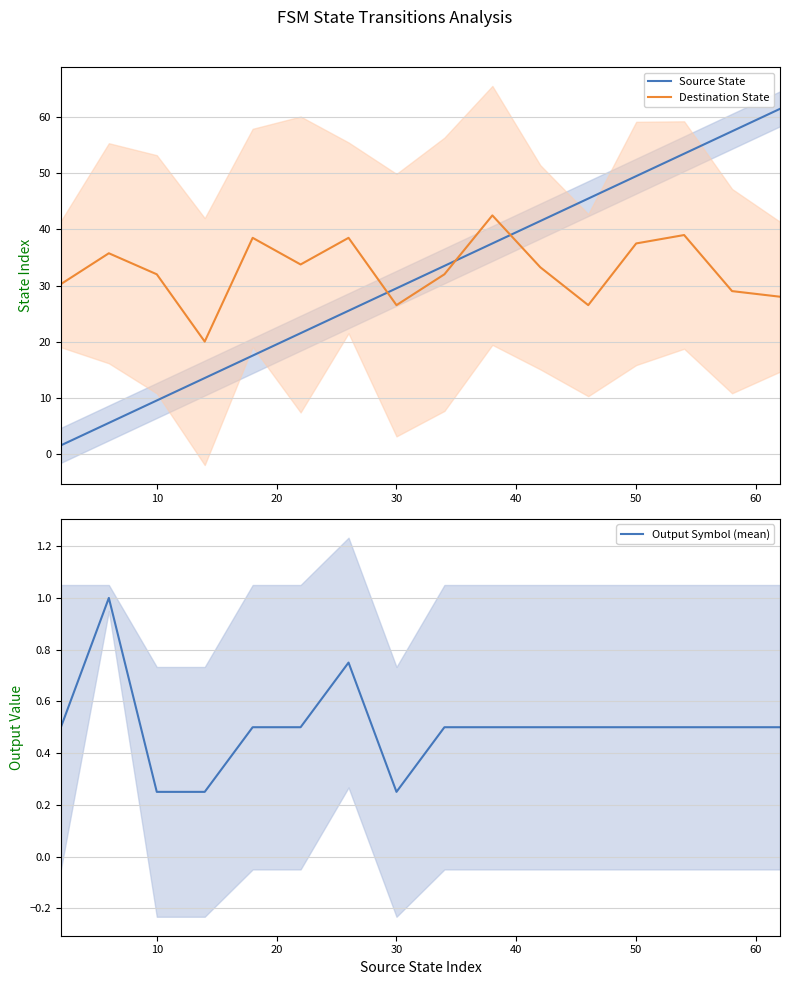

Is it true that Source State equals 29.5 at 30?

True